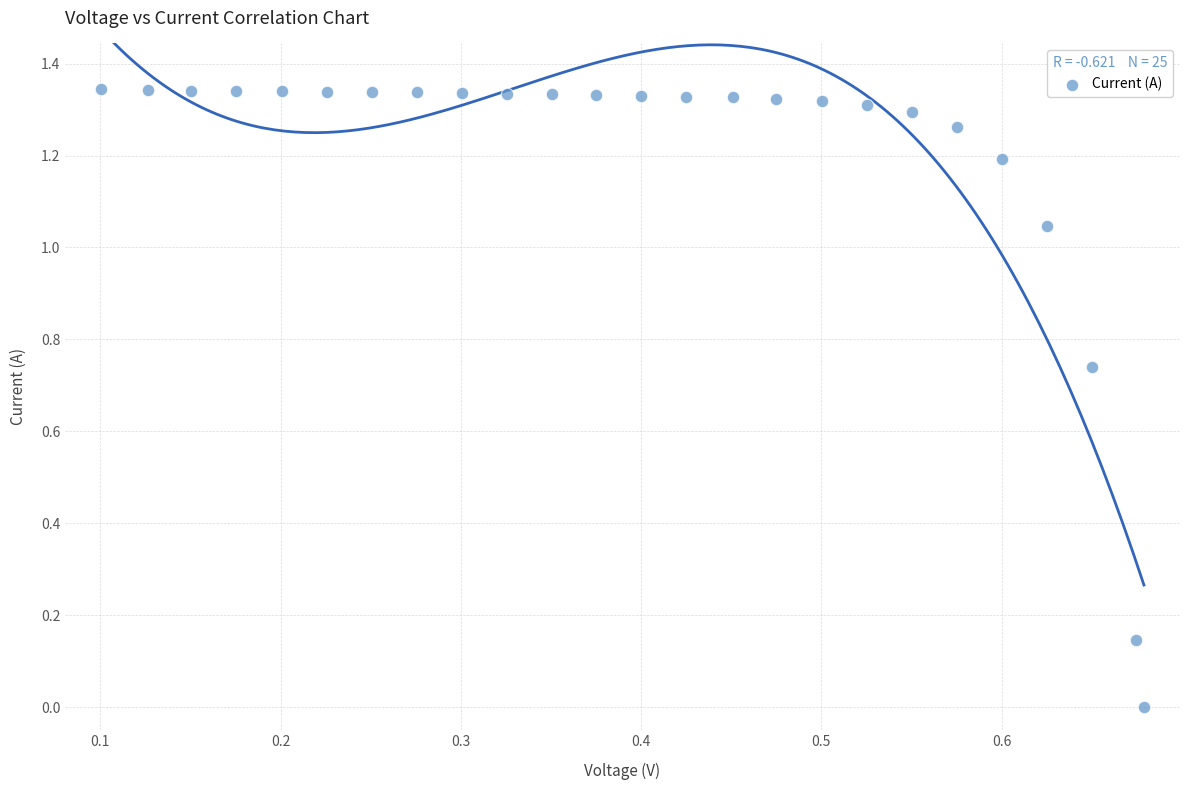

What is the range of X values (max minus min)?

0.6